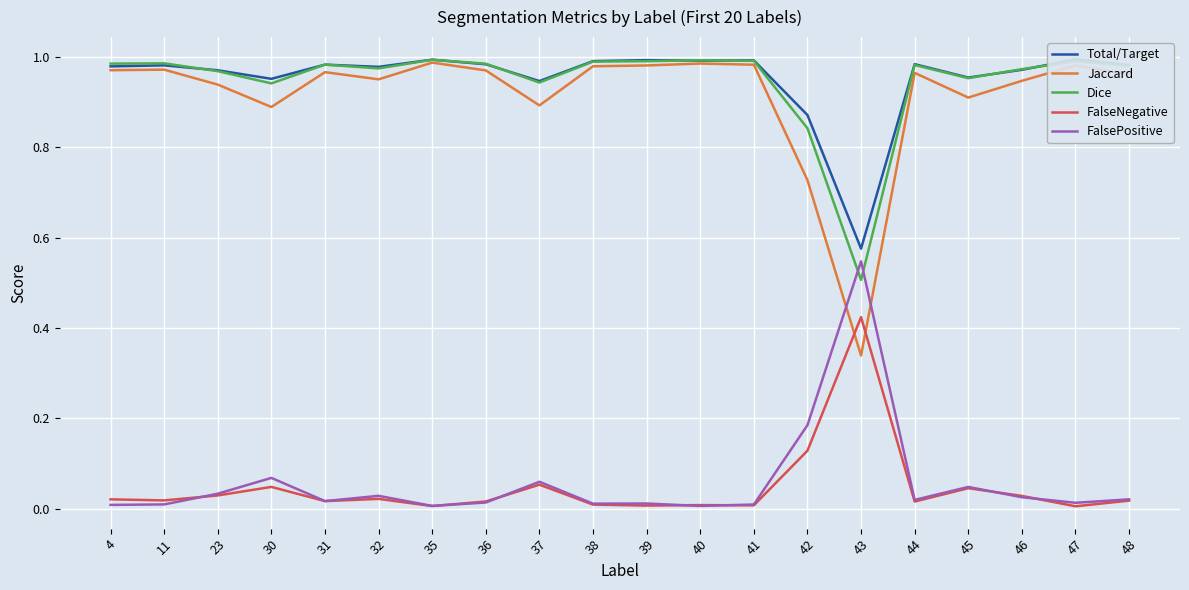

How many interior local peaks does the Total/Target series have?

7